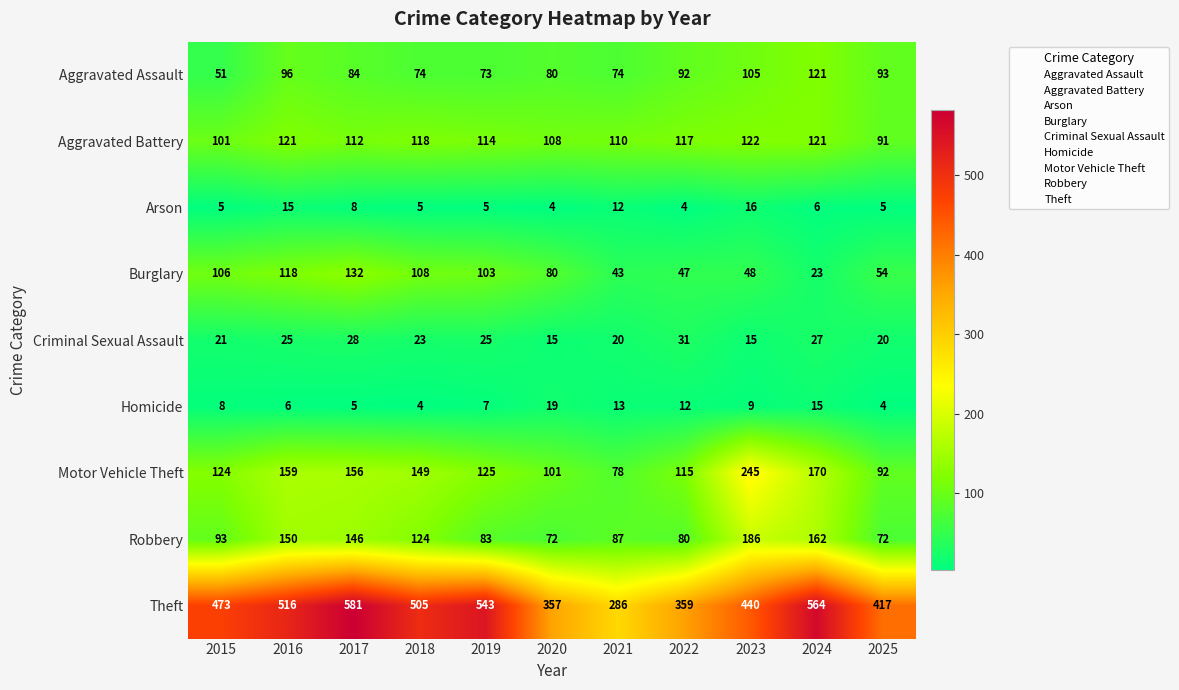

The value of Aggravated Assault at 2025 is 93. True or false?

True